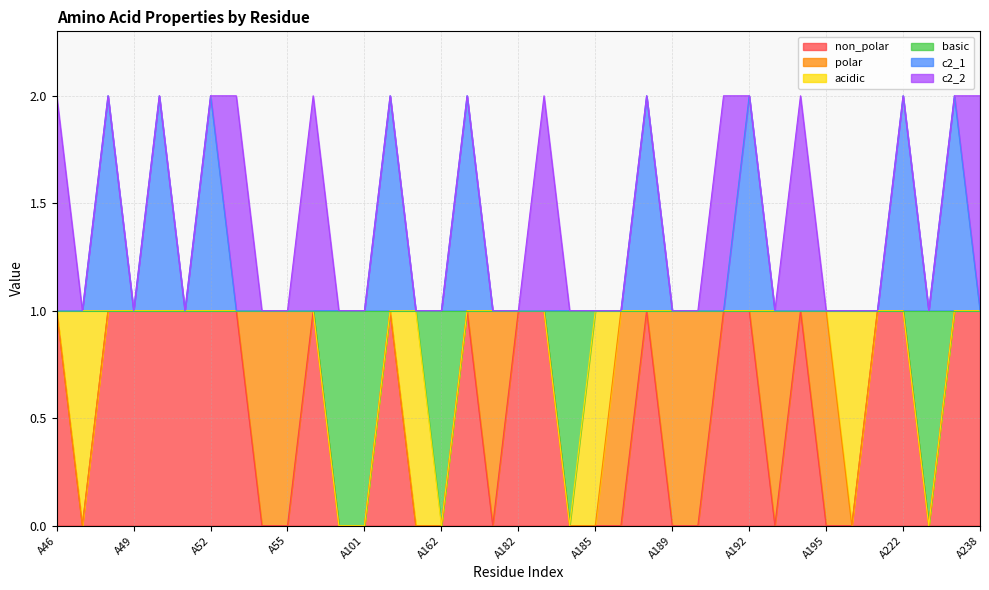

Where is the first local maximum for c2_1?

A48